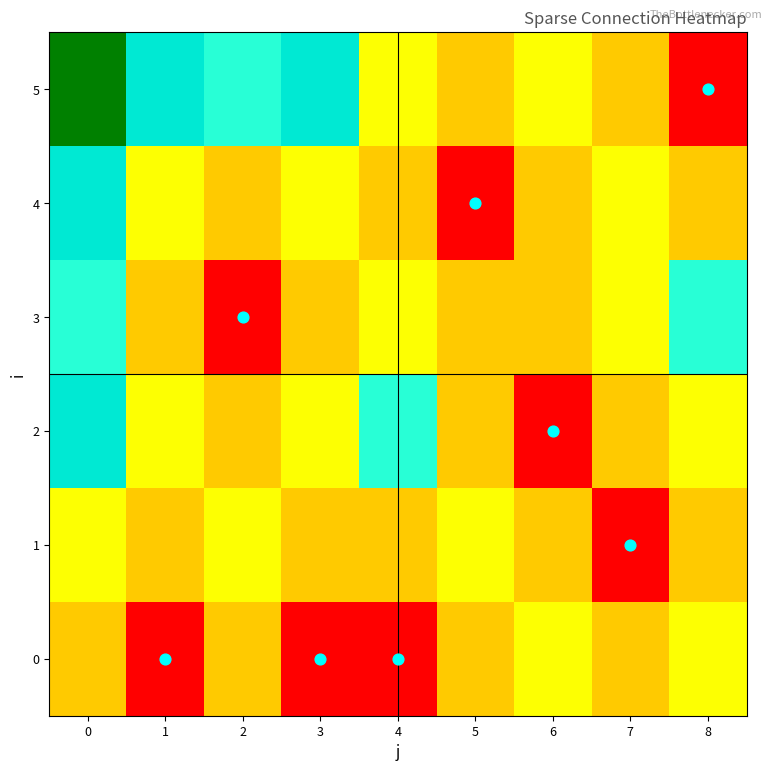

Reading left to right, what are all the values shown in this chart?

0: 0=0.4	1=0.0	2=0.4	3=0.0	4=0.0	5=0.4	6=0.5	7=0.4	8=0.5
1: 0=0.5	1=0.4	2=0.5	3=0.4	4=0.4	5=0.5	6=0.4	7=0.0	8=0.4
2: 0=0.8	1=0.5	2=0.4	3=0.5	4=0.7	5=0.4	6=0.0	7=0.4	8=0.5
3: 0=0.7	1=0.4	2=0.0	3=0.4	4=0.5	5=0.4	6=0.4	7=0.5	8=0.7
4: 0=0.8	1=0.5	2=0.4	3=0.5	4=0.4	5=0.0	6=0.4	7=0.5	8=0.4
5: 0=1.0	1=0.8	2=0.7	3=0.8	4=0.5	5=0.4	6=0.5	7=0.4	8=0.0